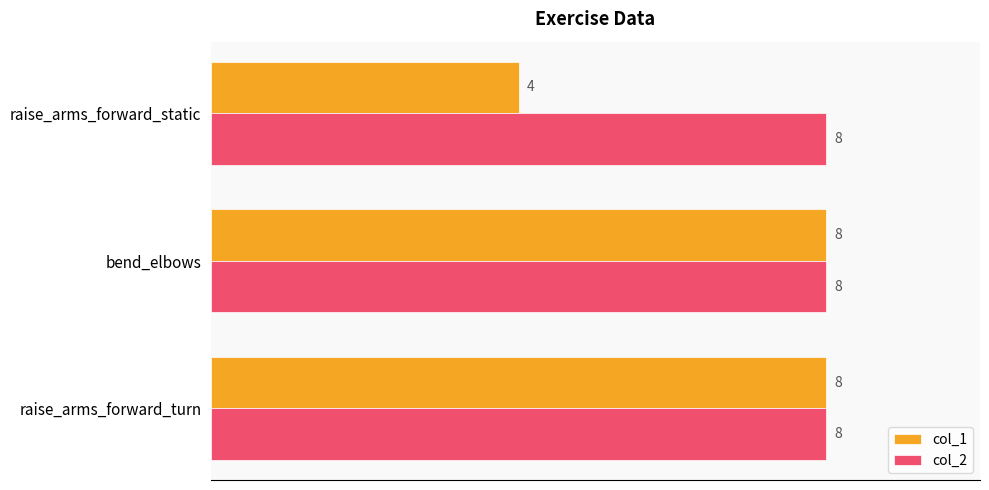

The value of col_2 at raise_arms_forward_static is 11. True or false?

False